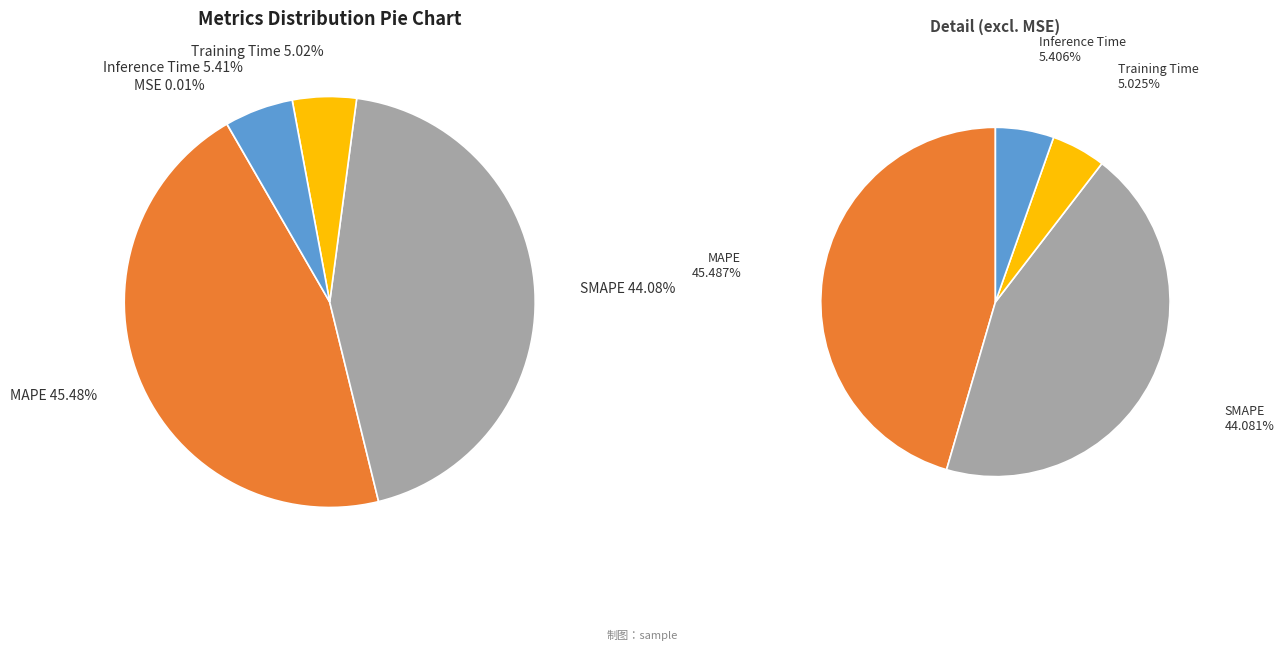

To the nearest percent, what is the average slice percentage?

20%